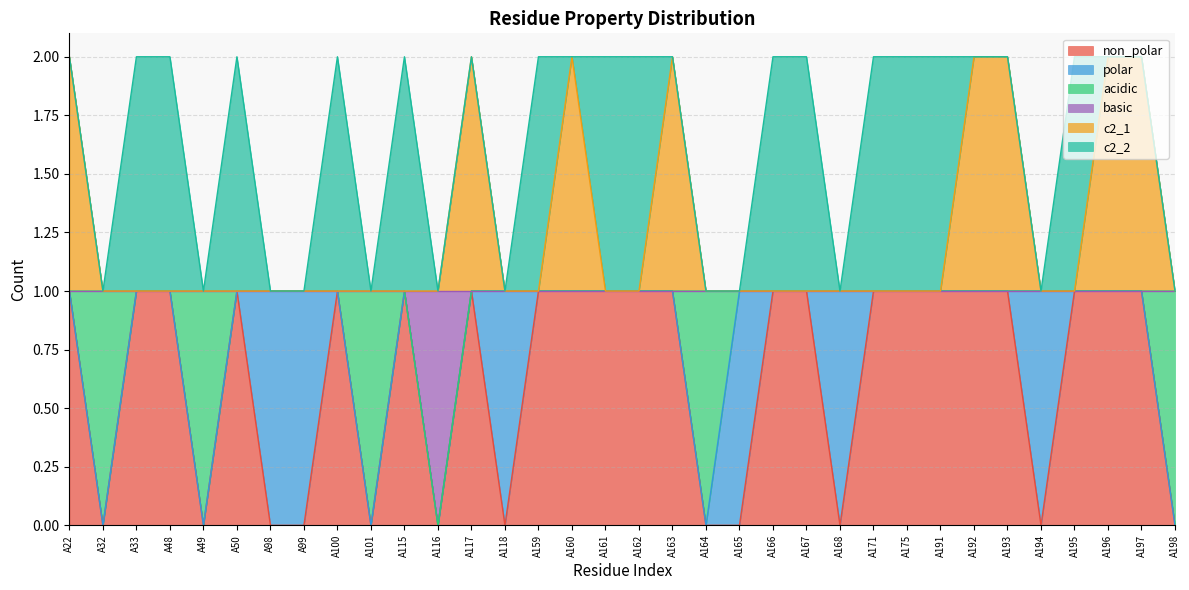

True or false: basic has a value of -1 at A116.

False